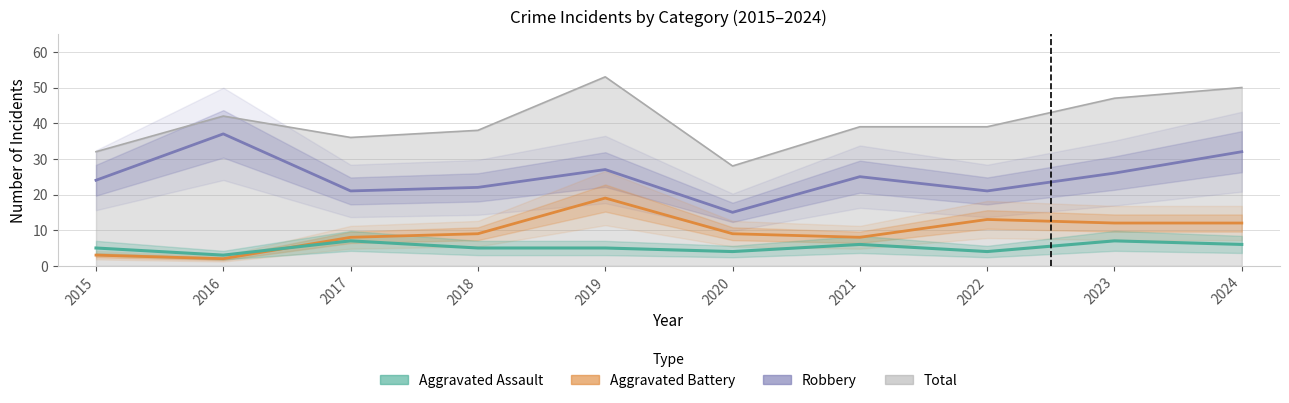

At which category is the sum across all series the highest?

2019